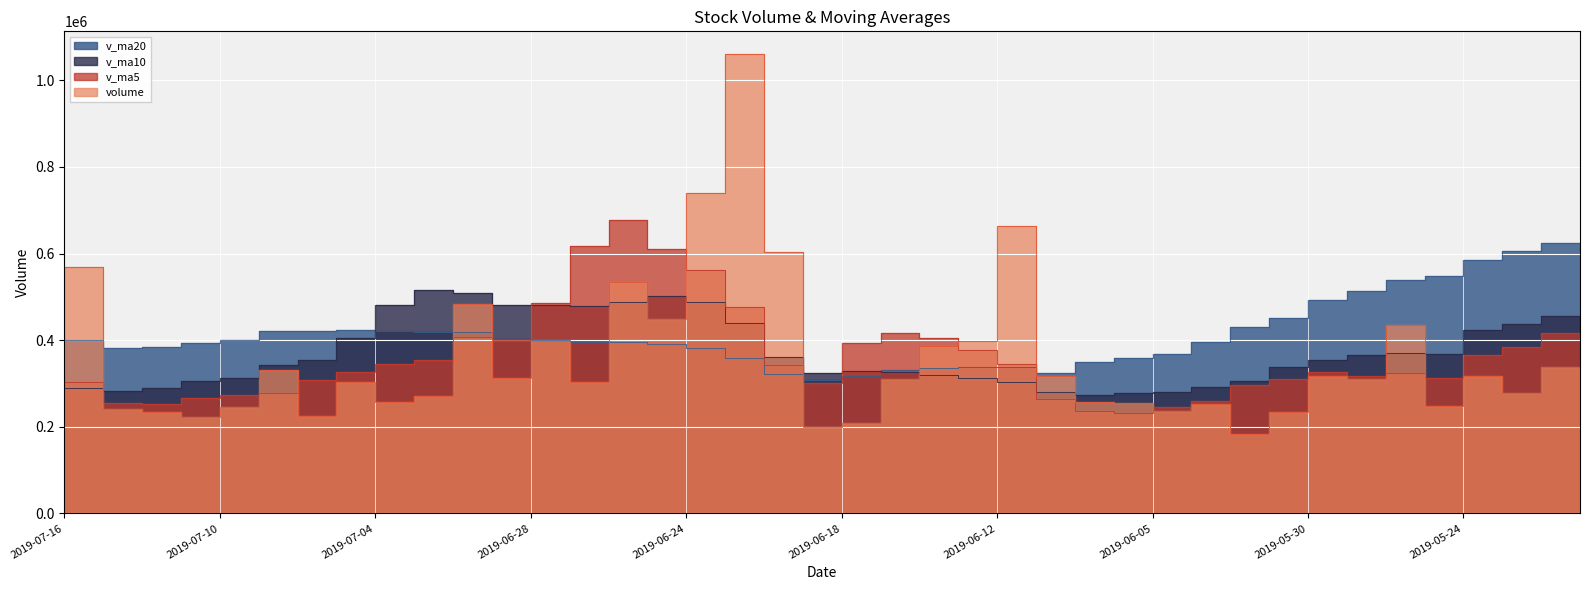

What is the value of the v_ma20 point at the 25th from the left?

339132.8